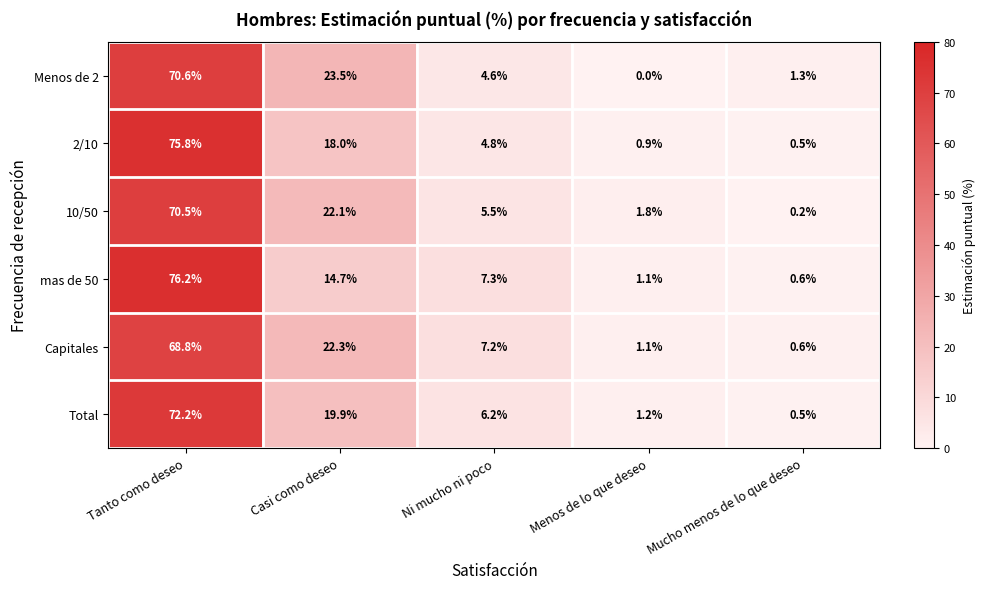

Where does the 2/10 series first go above 4?

Tanto como deseo